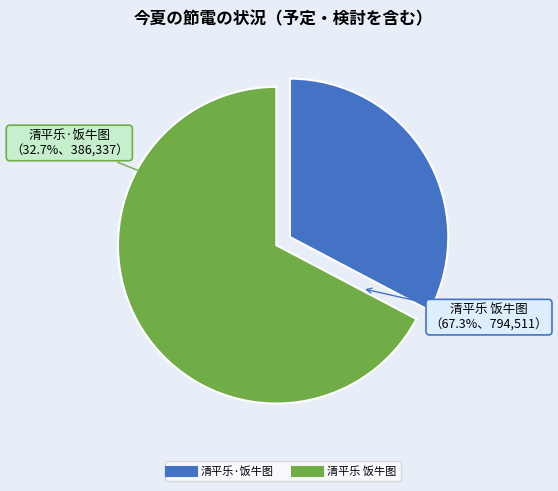

Does any single category account for the majority?

Yes